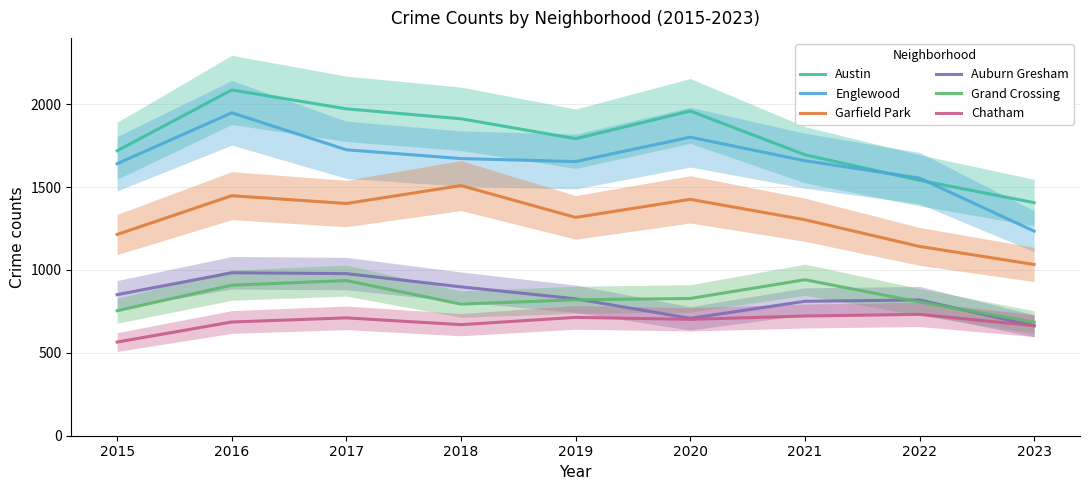

How many lines are shown in the chart?

6